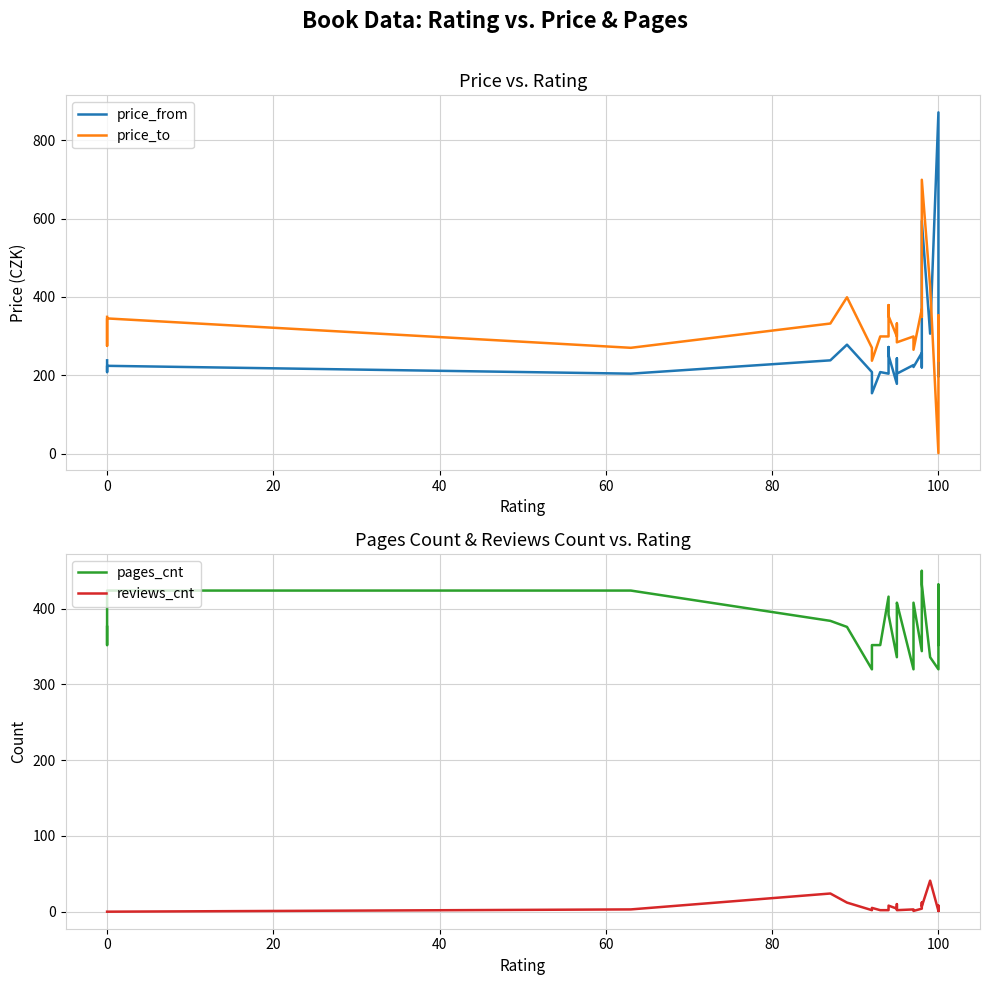

What are all the series names shown in the legend?

price_from, price_to, pages_cnt, reviews_cnt